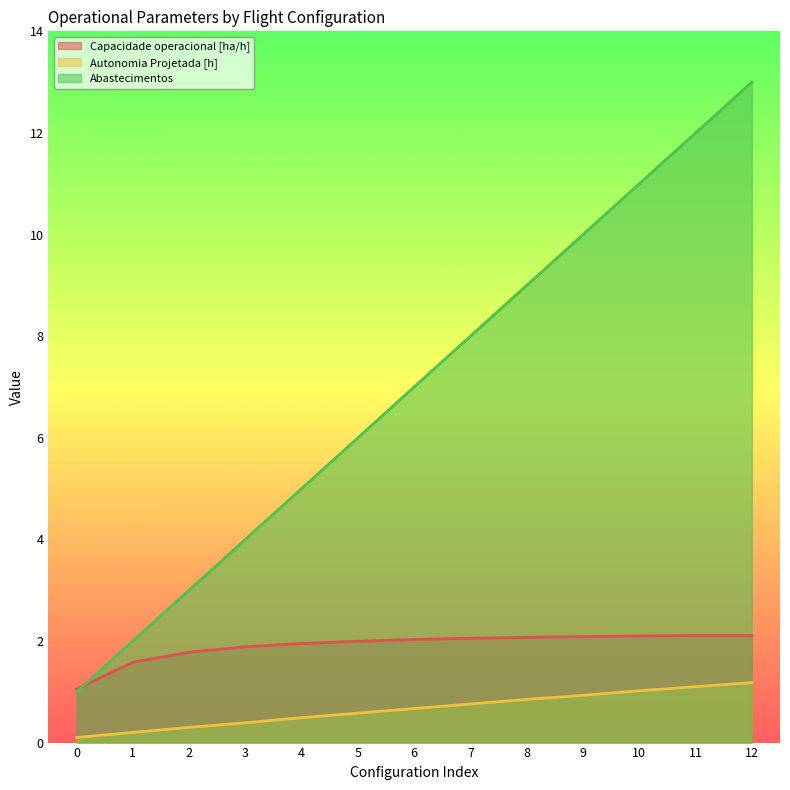

Which series has the widest spread of values?

Abastecimentos